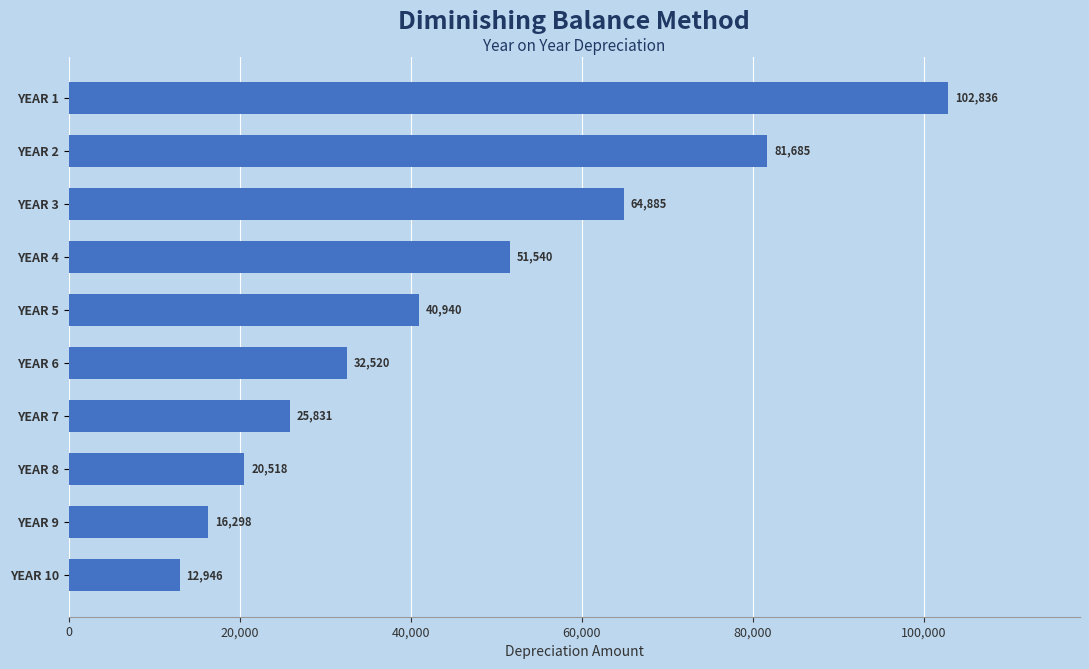

What is the sum of all values?

450000.0